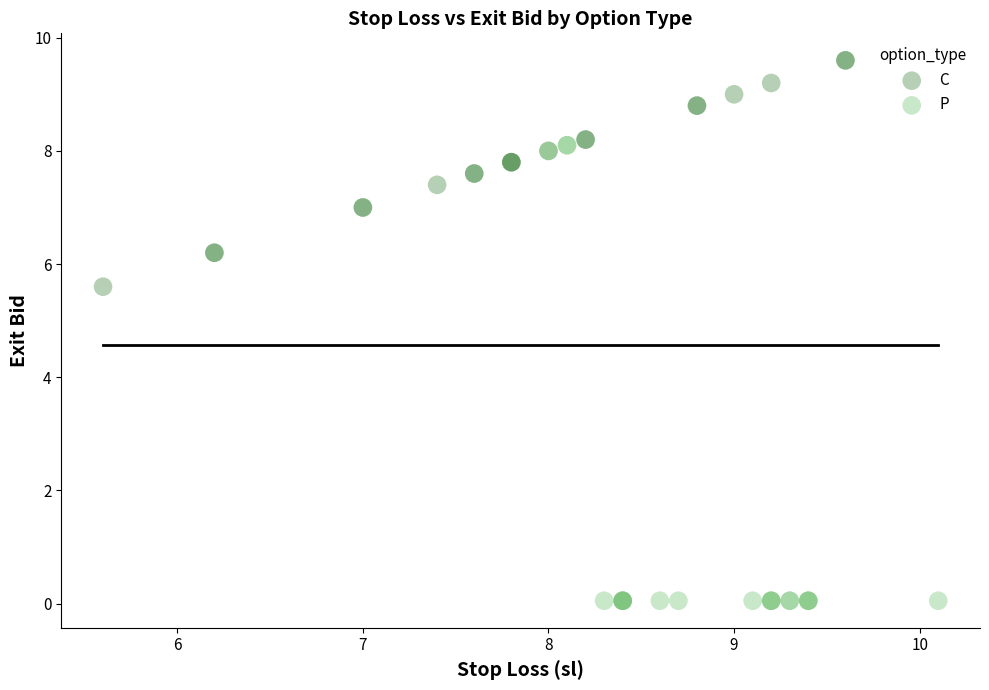

Which series contains the highest Y value?

C